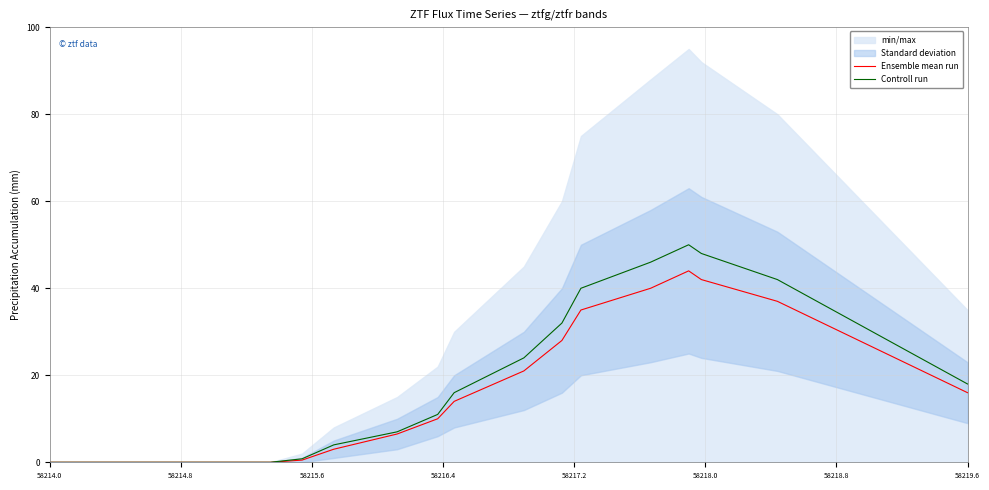

What is the difference between the maximum and minimum values in the Ensemble mean run series?

44.0